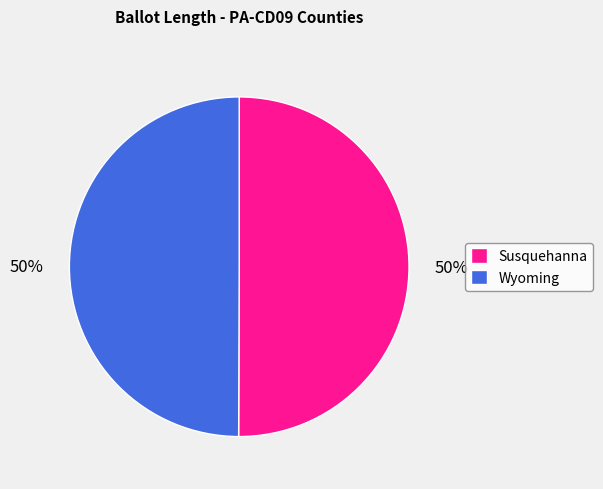

To the nearest percent, what is the average slice percentage?

50%